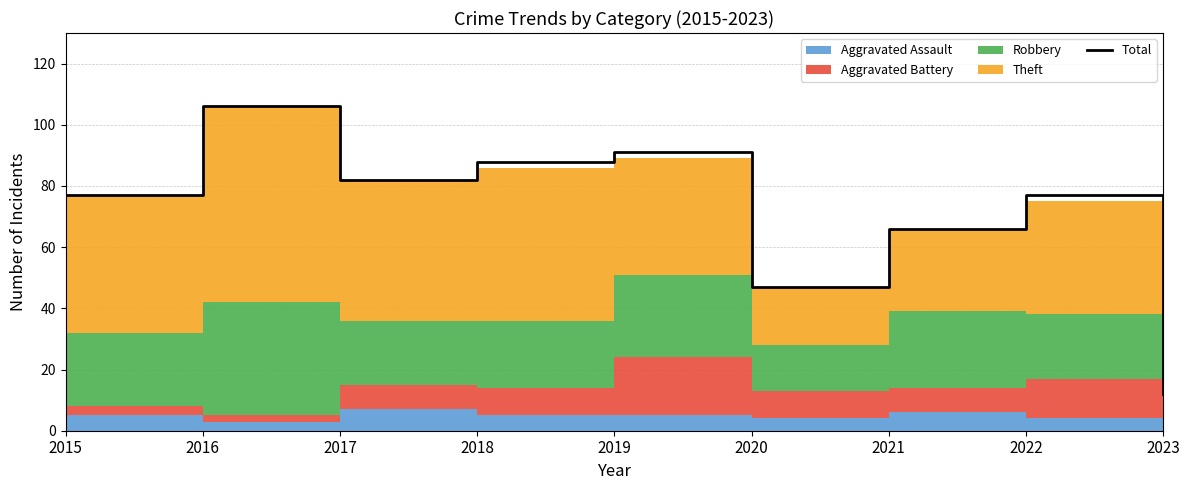

Reading left to right, extract all data points from this chart.

2015=77	2016=106	2017=82	2018=88	2019=91	2020=47	2021=66	2022=77	2023=12